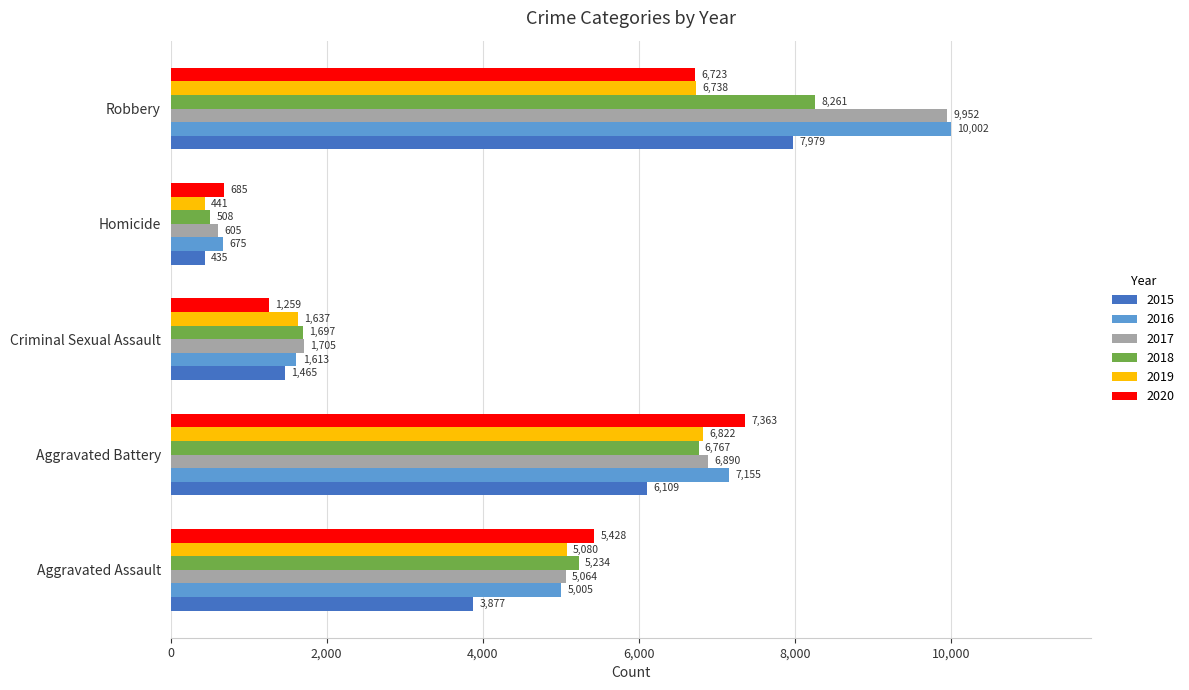

What is the difference between the 2015 values at Robbery and Aggravated Assault?

4102